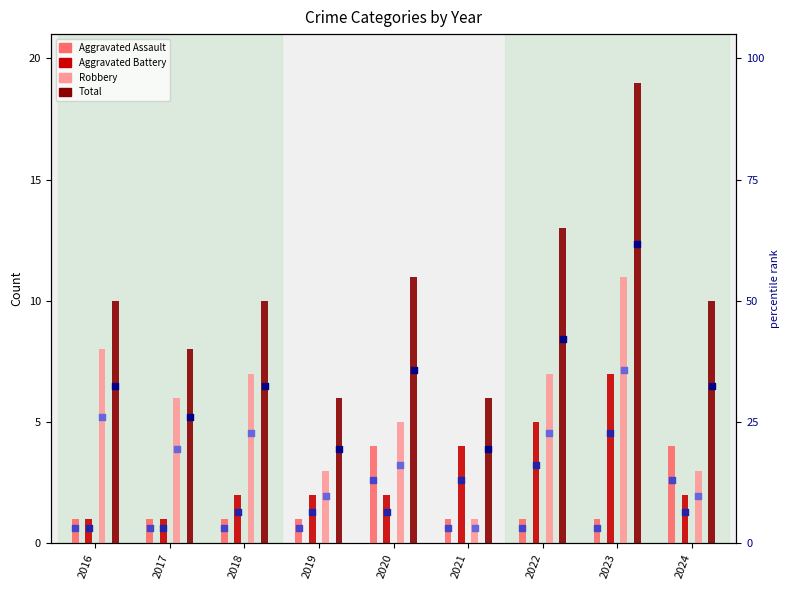

What are all the series names shown in the legend?

Aggravated Assault, Aggravated Battery, Robbery, Total